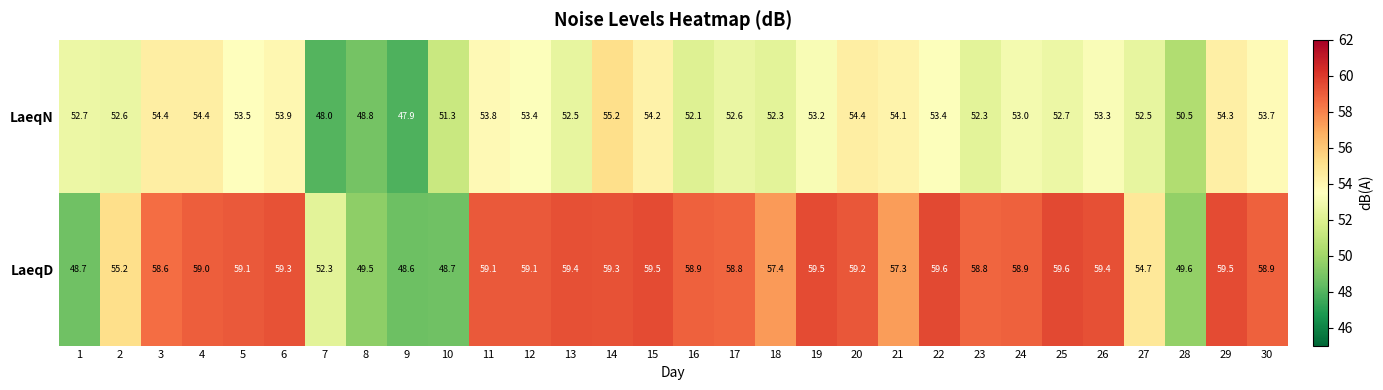

Rank the series by their maximum value, from lowest to highest.

LaeqN, LaeqD